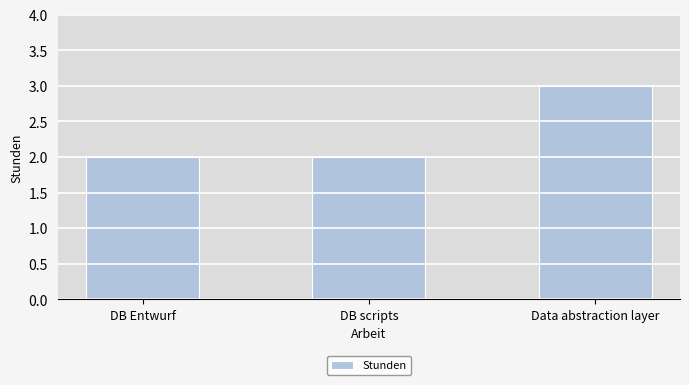

What is the approximate value at Data abstraction layer?

3